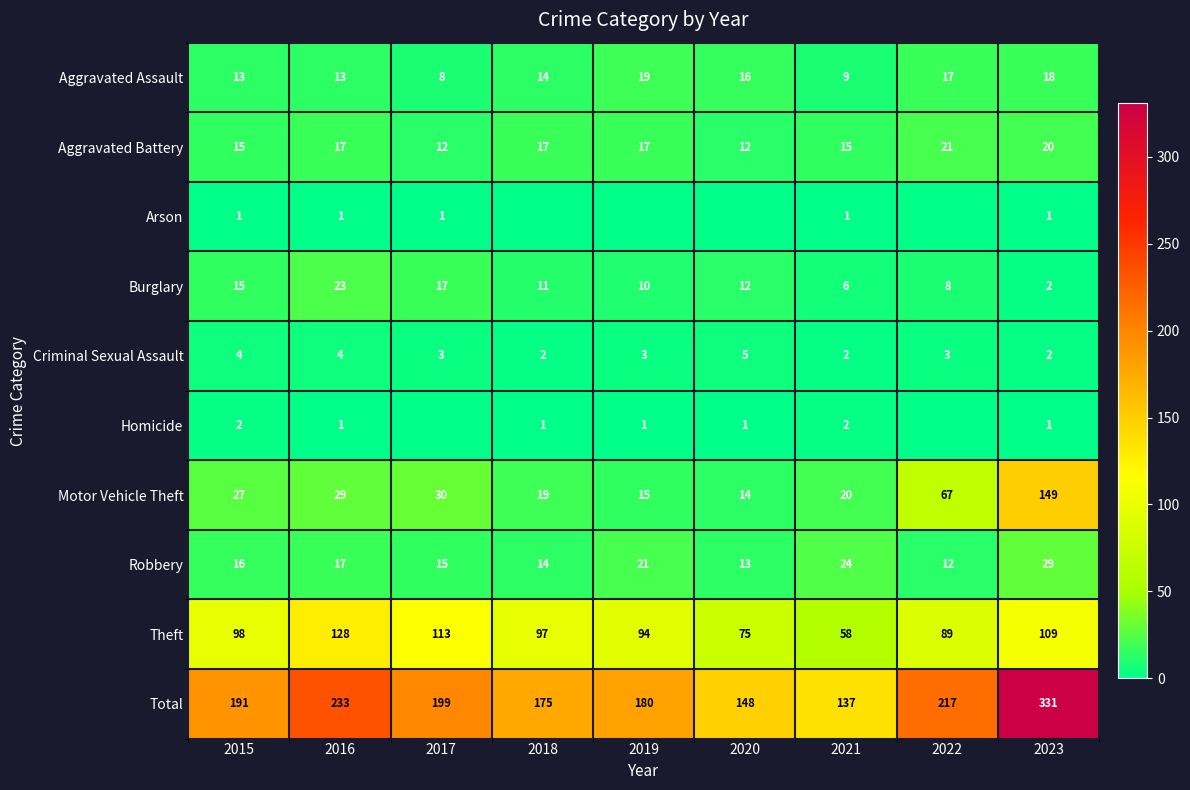

What is the sum of all Aggravated Assault values?

127